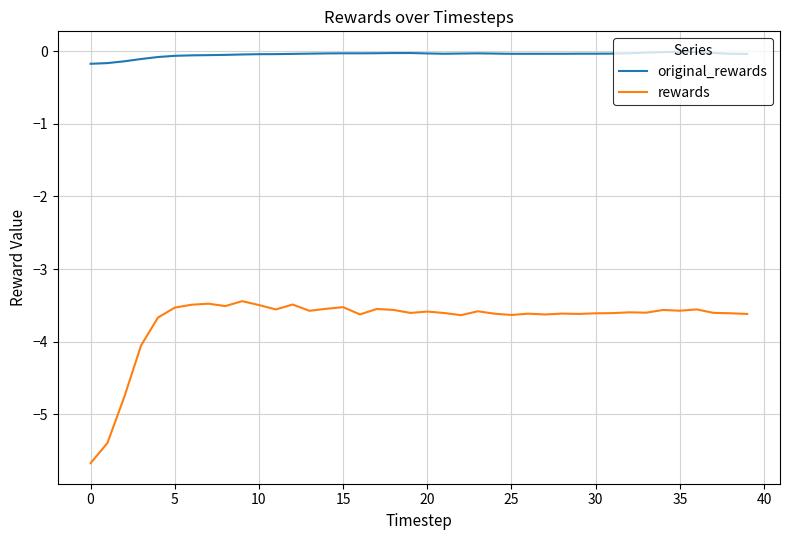

List the series in order of their overall mean, highest first.

original_rewards, rewards